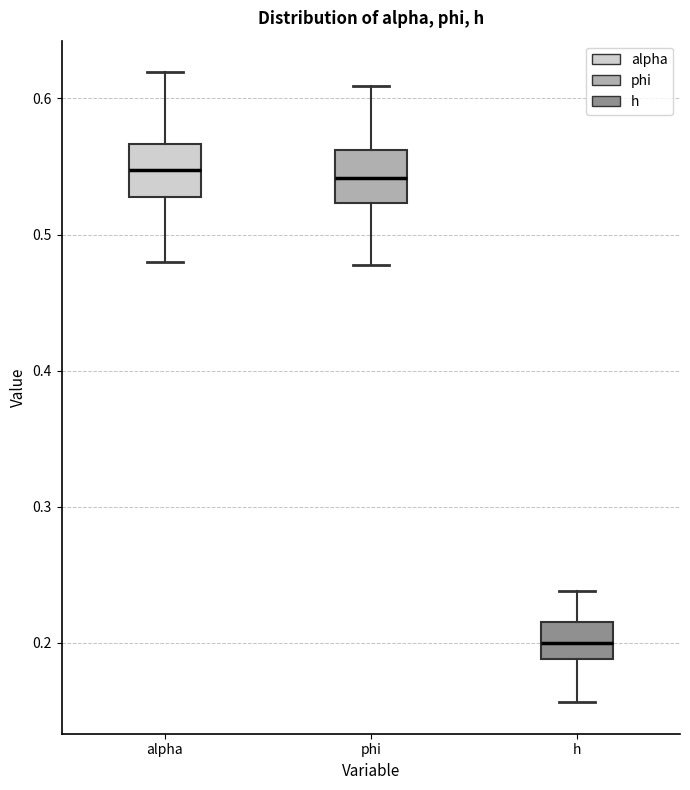

Reading left to right, read every box against the y-axis: the position of its median line, the range the box covers, and the ends of its whiskers. The values are not printed on the chart, so give them approximately, as read against the axis.

alpha: median 0.55, box 0.53 to 0.57, whiskers 0.48 to 0.62
phi: median 0.54, box 0.52 to 0.56, whiskers 0.48 to 0.61
h: median 0.20, box 0.19 to 0.22, whiskers 0.16 to 0.24